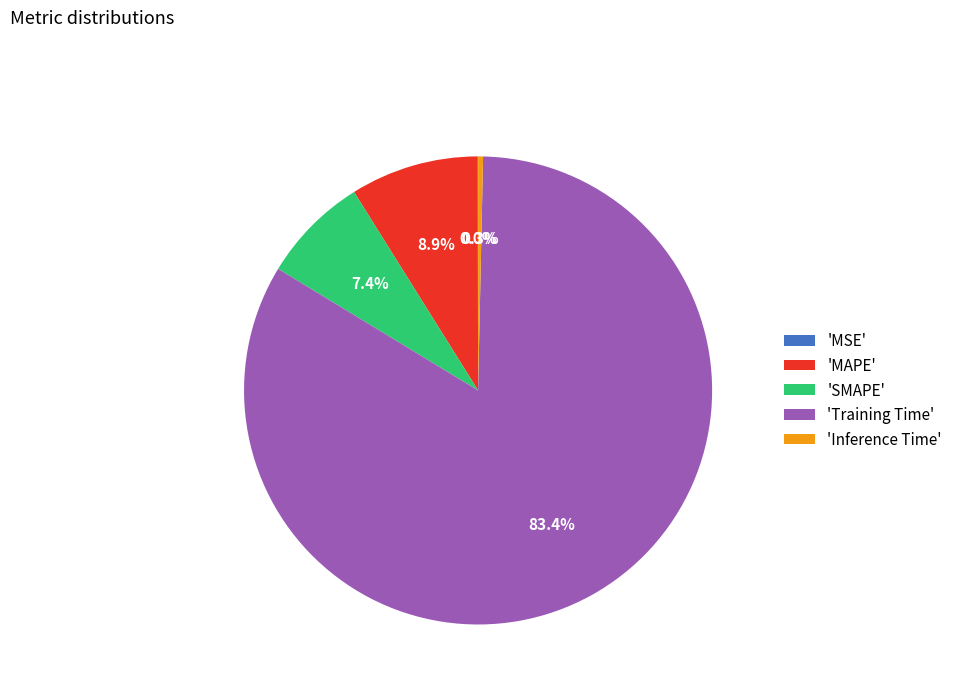

Which slice represents more than half of the pie?

'Training Time'